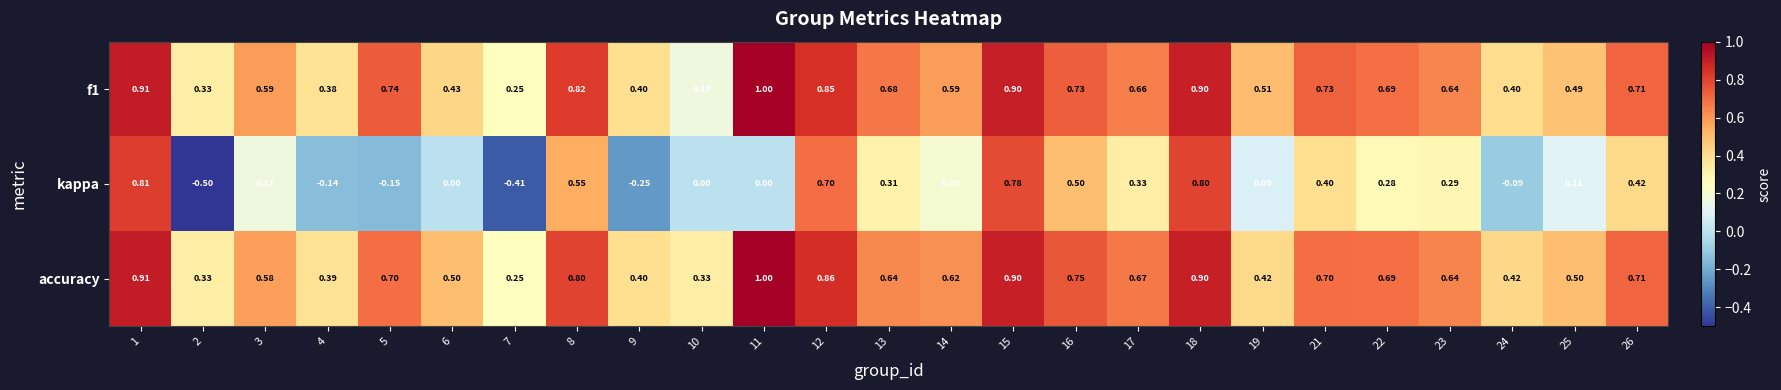

How many data points does each series have?

25